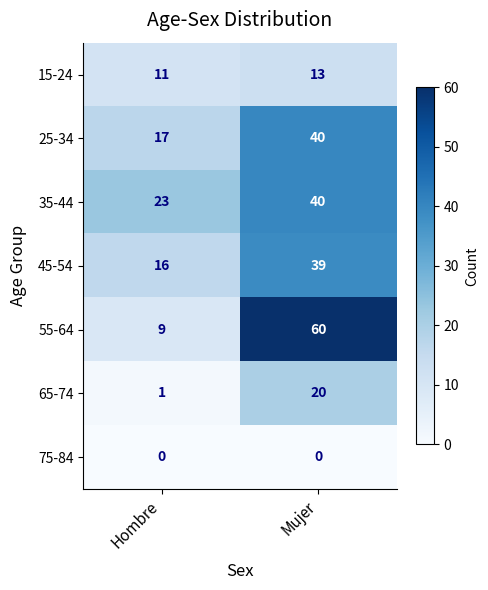

The value of 75-84 at Hombre is 0. True or false?

True